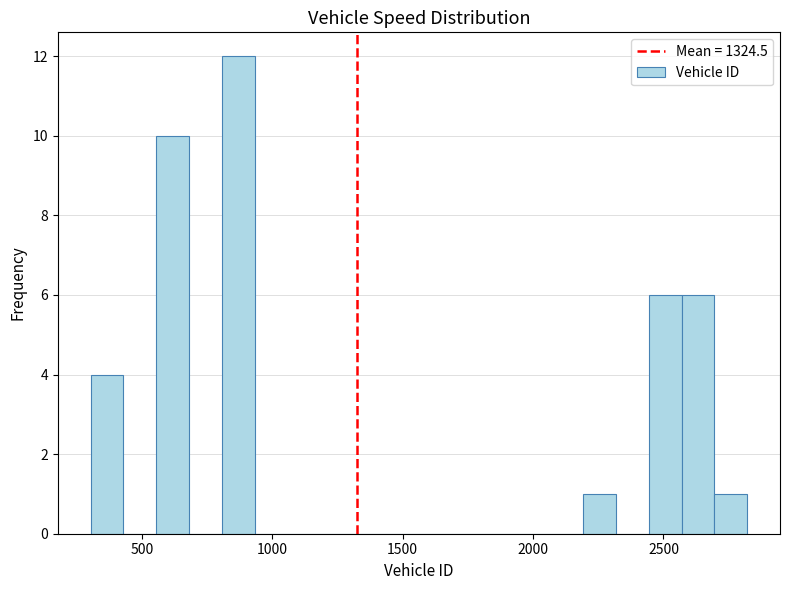

Around what value on the x-axis is the tallest bar? Give the approximate position of its centre, as read against the axis.

850